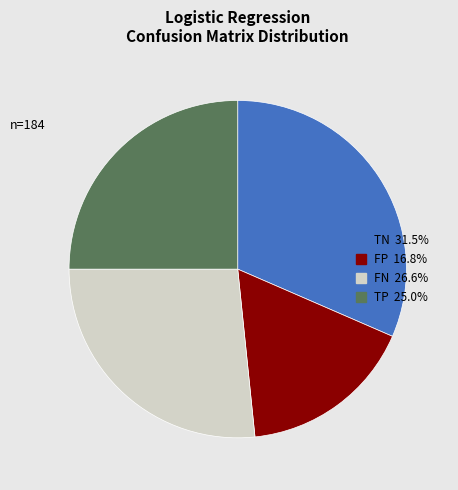

Count the number of slices in the pie.

4